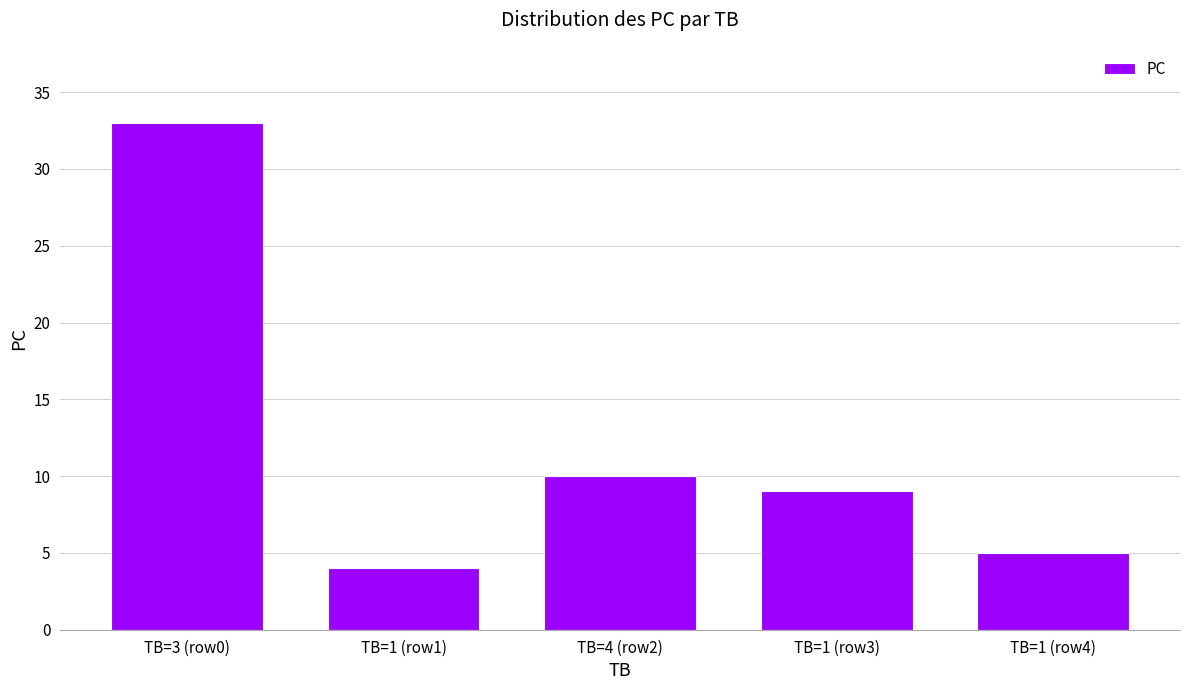

Where is the data nearest to the value 18?

TB=4 (row2)